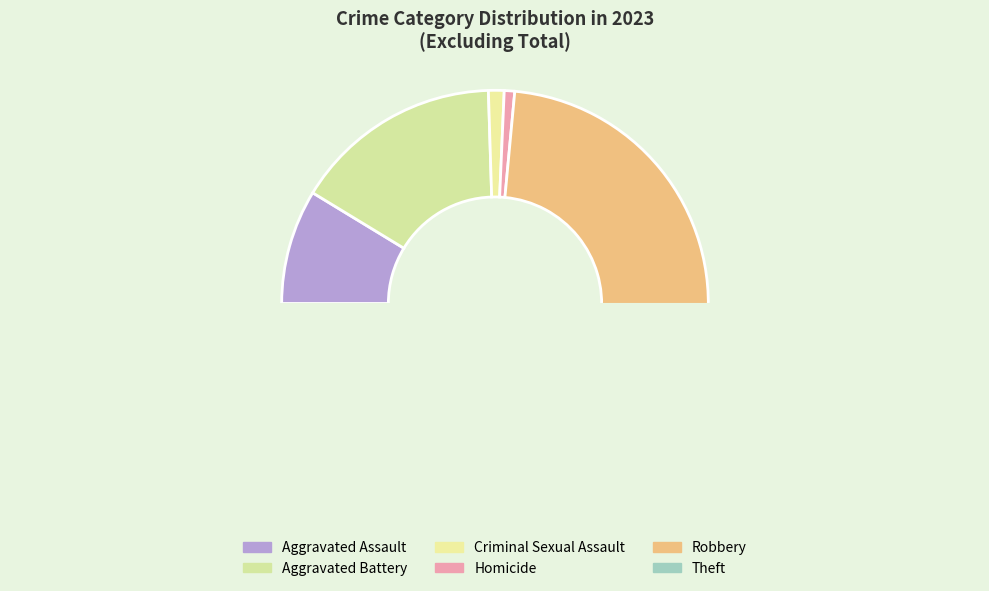

Is there any slice that represents more than half of the pie?

No